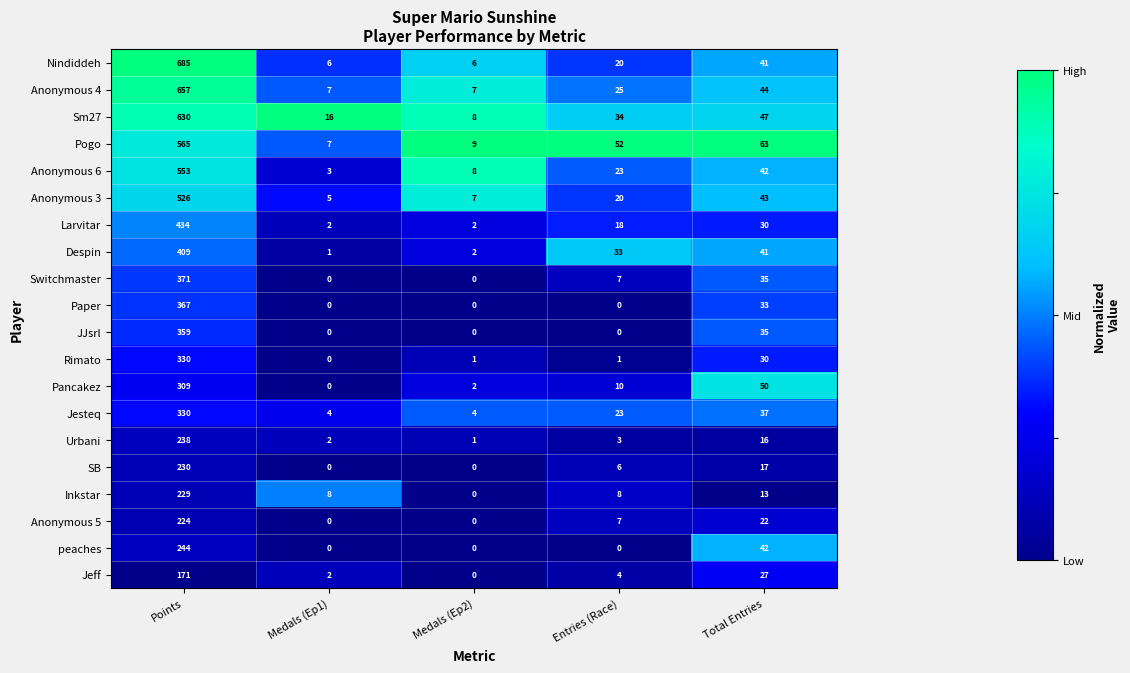

What is the sum of all Larvitar values?

486